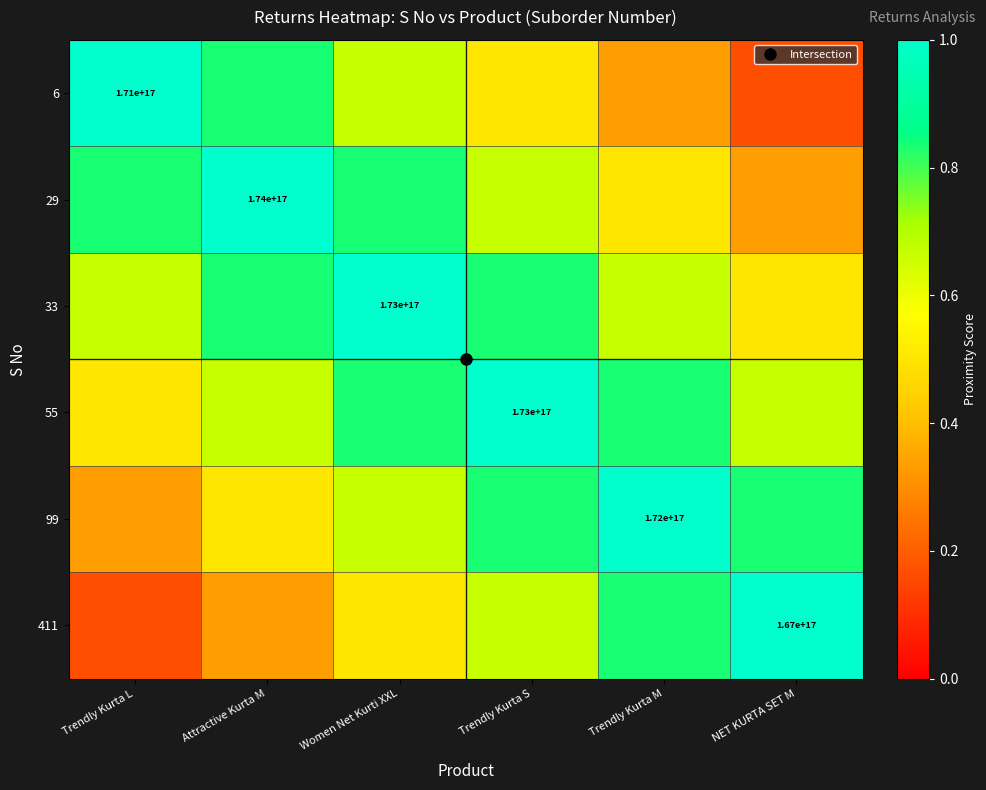

How many categories are shown in the chart?

6